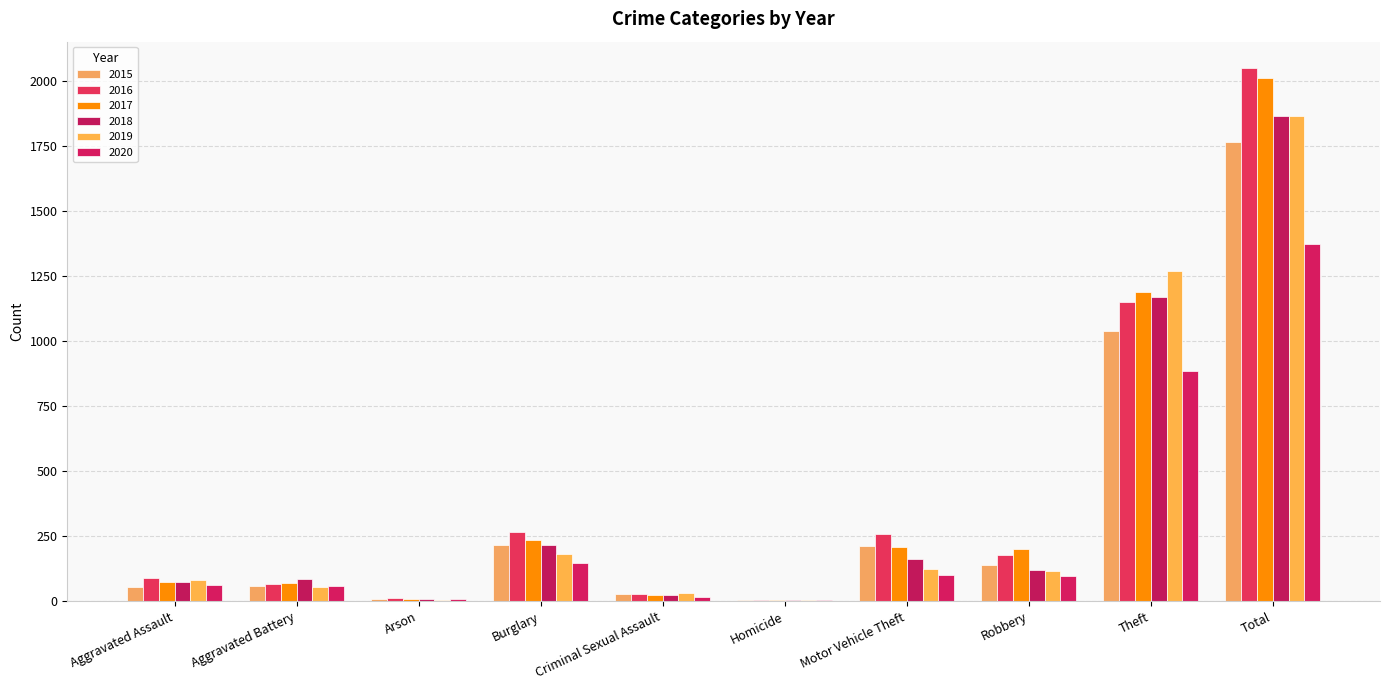

What is the total value across all series at Robbery?

853